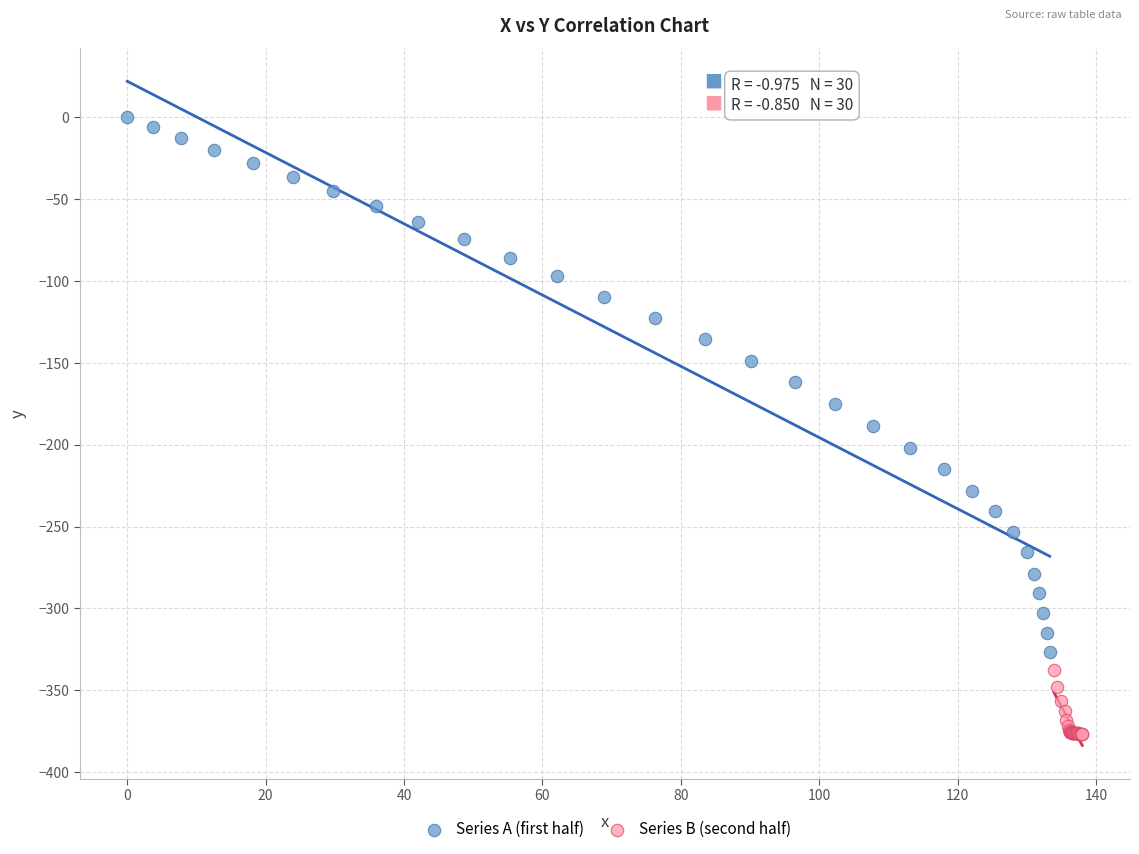

Which series reaches the minimum Y coordinate?

Series B (second half)